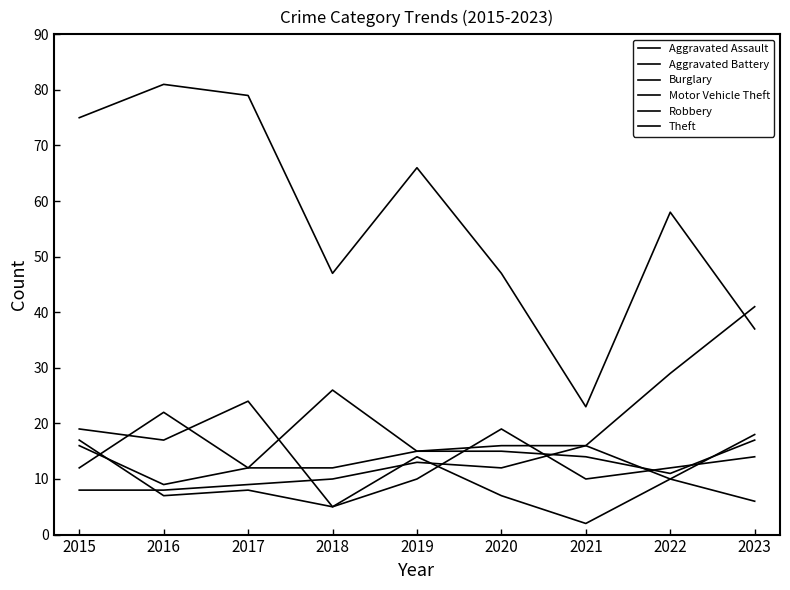

Rank the series by their maximum value, from lowest to highest.

Aggravated Battery, Burglary, Aggravated Assault, Robbery, Motor Vehicle Theft, Theft